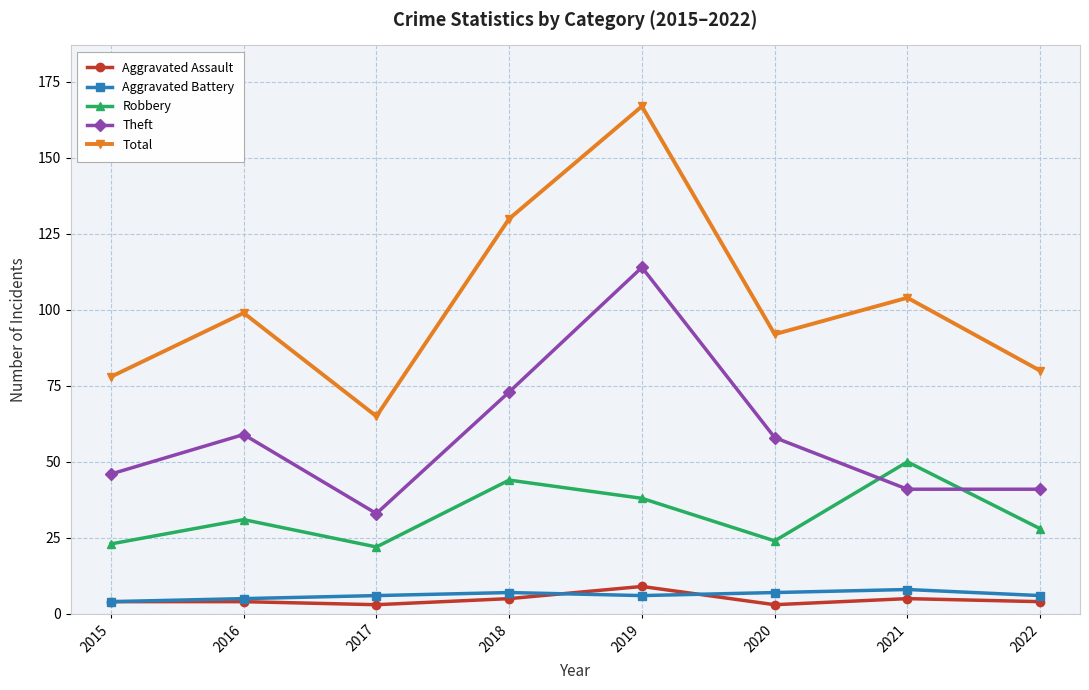

Where is Robbery nearest to the value 36?

2019